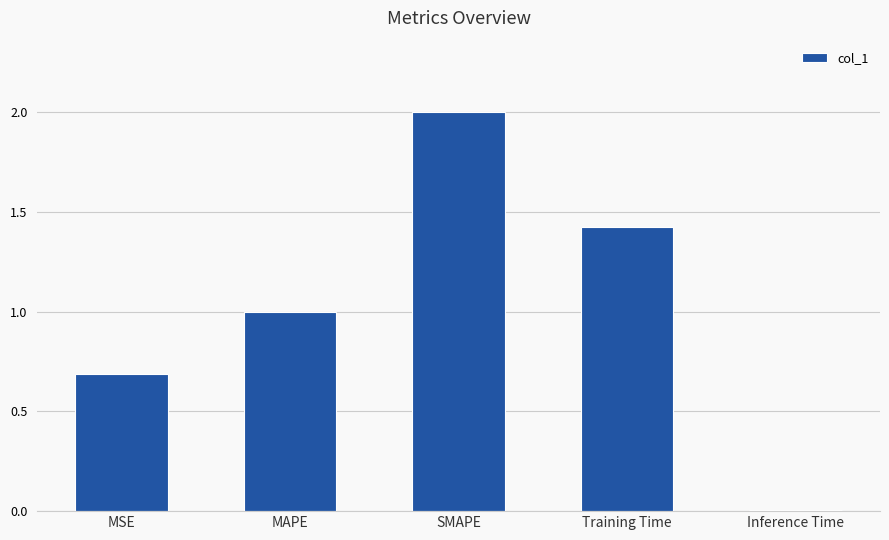

Which category has the highest value across all series?

SMAPE